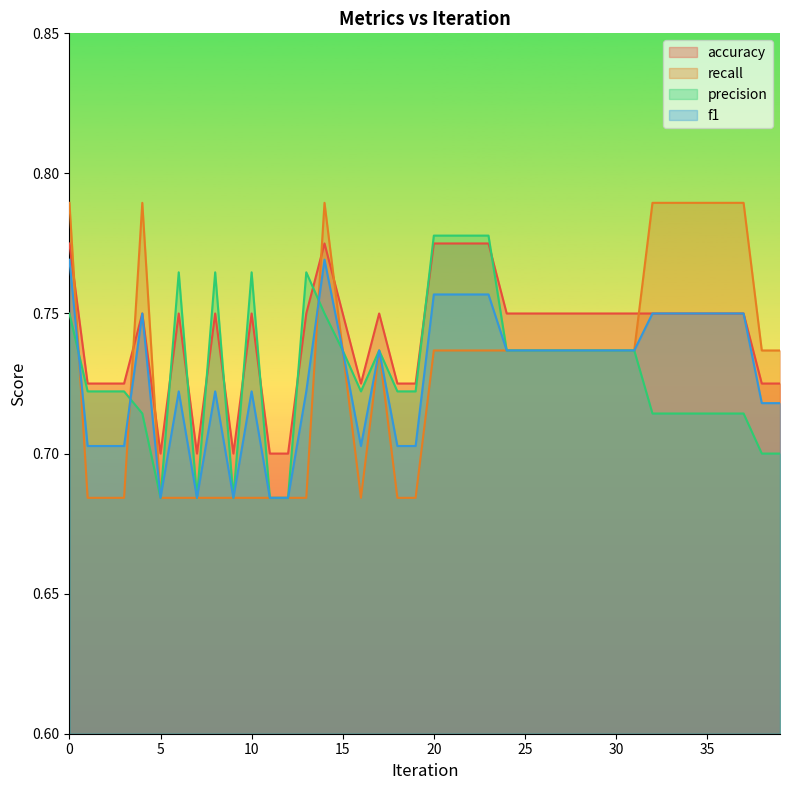

Reading left to right, extract all data points from this chart.

accuracy: 0.8	0.7	0.7	0.7	0.8	0.7	0.8	0.7	0.8	0.7	0.8	0.7	0.7	0.8	0.8	0.8	0.7	0.8	0.7	0.7	0.8	0.8	0.8	0.8	0.8	0.8	0.8	0.8	0.8	0.8	0.8	0.8	0.8	0.8	0.8	0.8	0.8	0.8	0.7	0.7
recall: 0.8	0.7	0.7	0.7	0.8	0.7	0.7	0.7	0.7	0.7	0.7	0.7	0.7	0.7	0.8	0.7	0.7	0.7	0.7	0.7	0.7	0.7	0.7	0.7	0.7	0.7	0.7	0.7	0.7	0.7	0.7	0.7	0.8	0.8	0.8	0.8	0.8	0.8	0.7	0.7
precision: 0.8	0.7	0.7	0.7	0.7	0.7	0.8	0.7	0.8	0.7	0.8	0.7	0.7	0.8	0.8	0.7	0.7	0.7	0.7	0.7	0.8	0.8	0.8	0.8	0.7	0.7	0.7	0.7	0.7	0.7	0.7	0.7	0.7	0.7	0.7	0.7	0.7	0.7	0.7	0.7
f1: 0.8	0.7	0.7	0.7	0.8	0.7	0.7	0.7	0.7	0.7	0.7	0.7	0.7	0.7	0.8	0.7	0.7	0.7	0.7	0.7	0.8	0.8	0.8	0.8	0.7	0.7	0.7	0.7	0.7	0.7	0.7	0.7	0.8	0.8	0.8	0.8	0.8	0.8	0.7	0.7